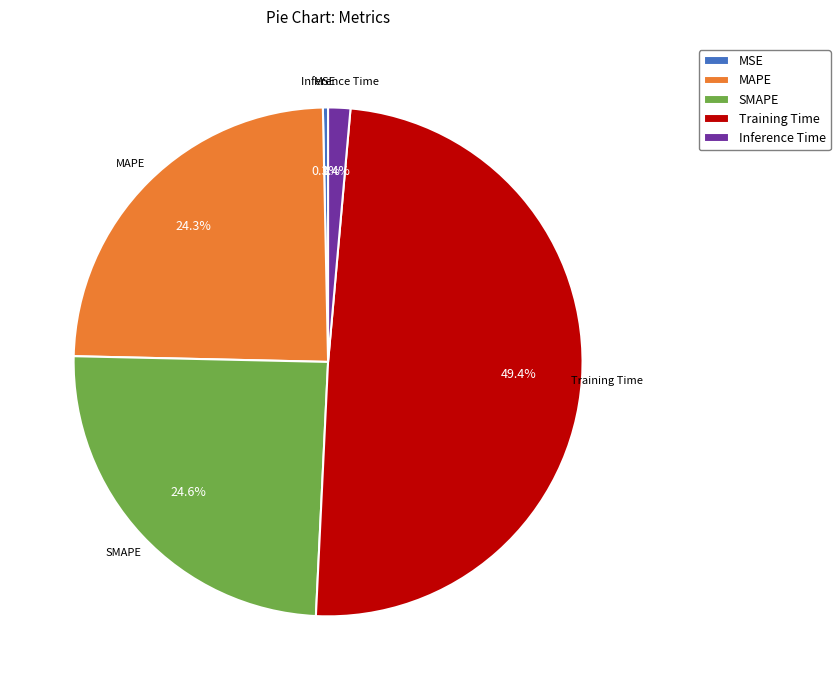

What percentage is the SMAPE slice, to the nearest percent?

25%